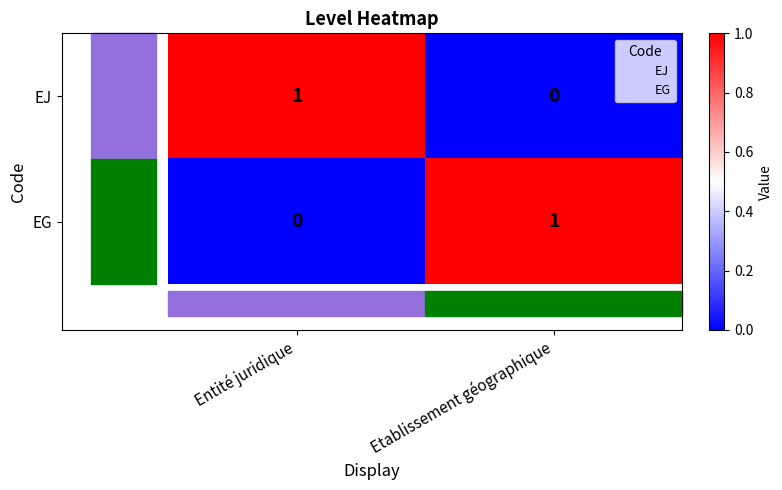

At which label does EG reach its peak?

Etablissement géographique